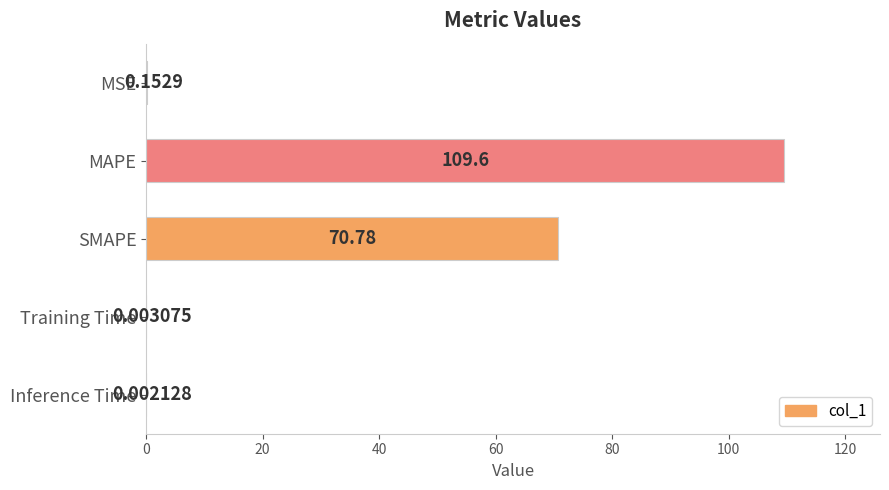

What is the sum of all values?

180.5